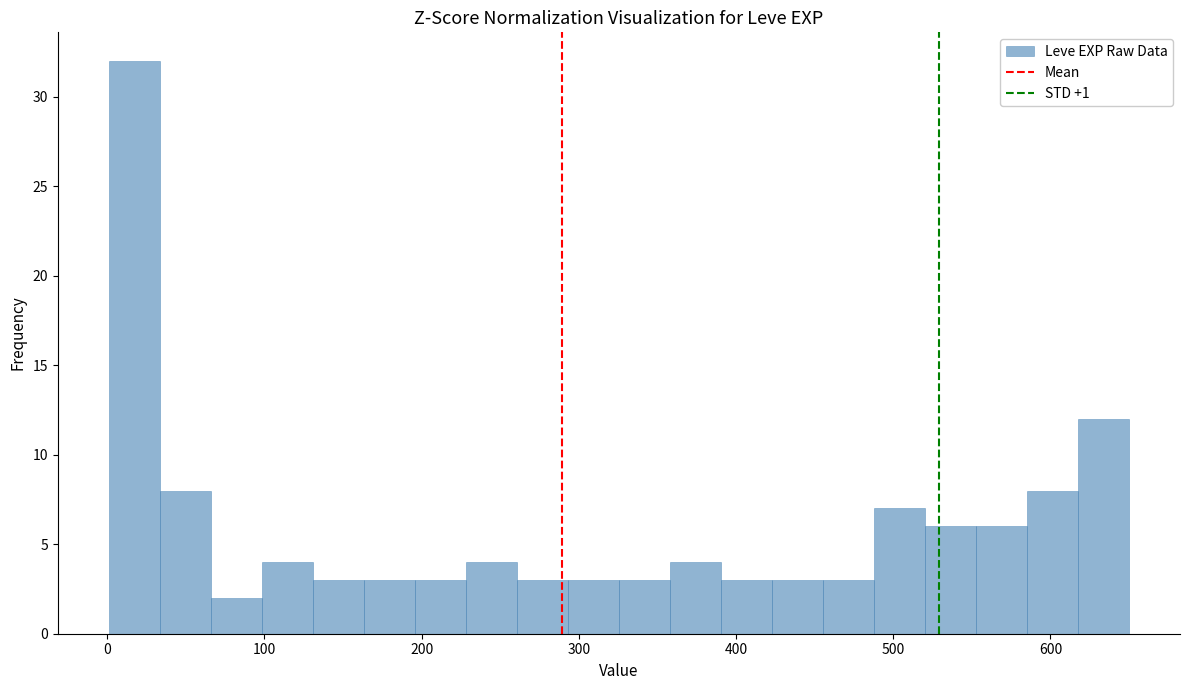

Read against the x-axis, roughly where is the centre of the tallest bar?

20